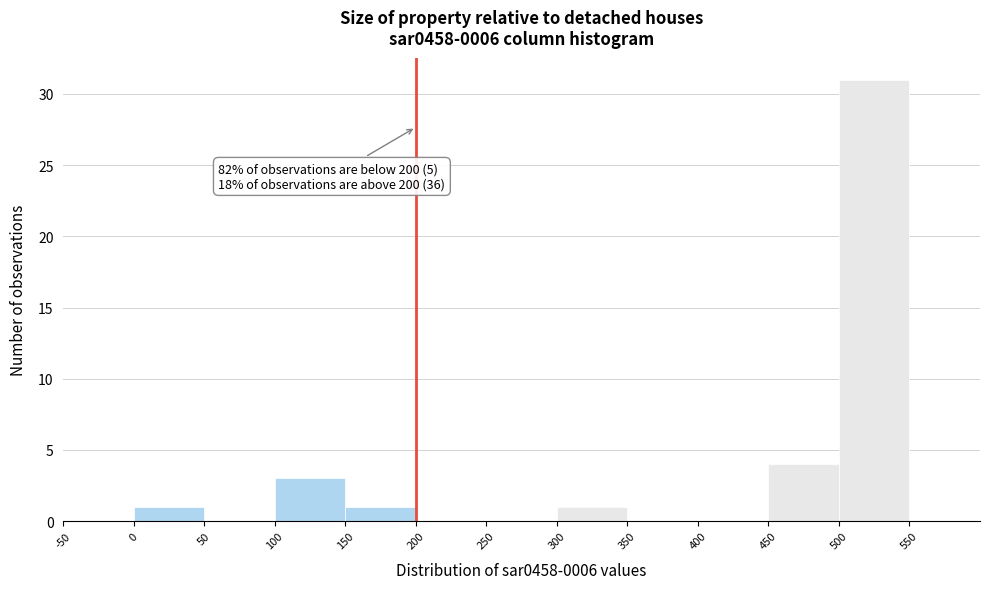

Over which range of the x-axis is the bar tallest?

500 to 550